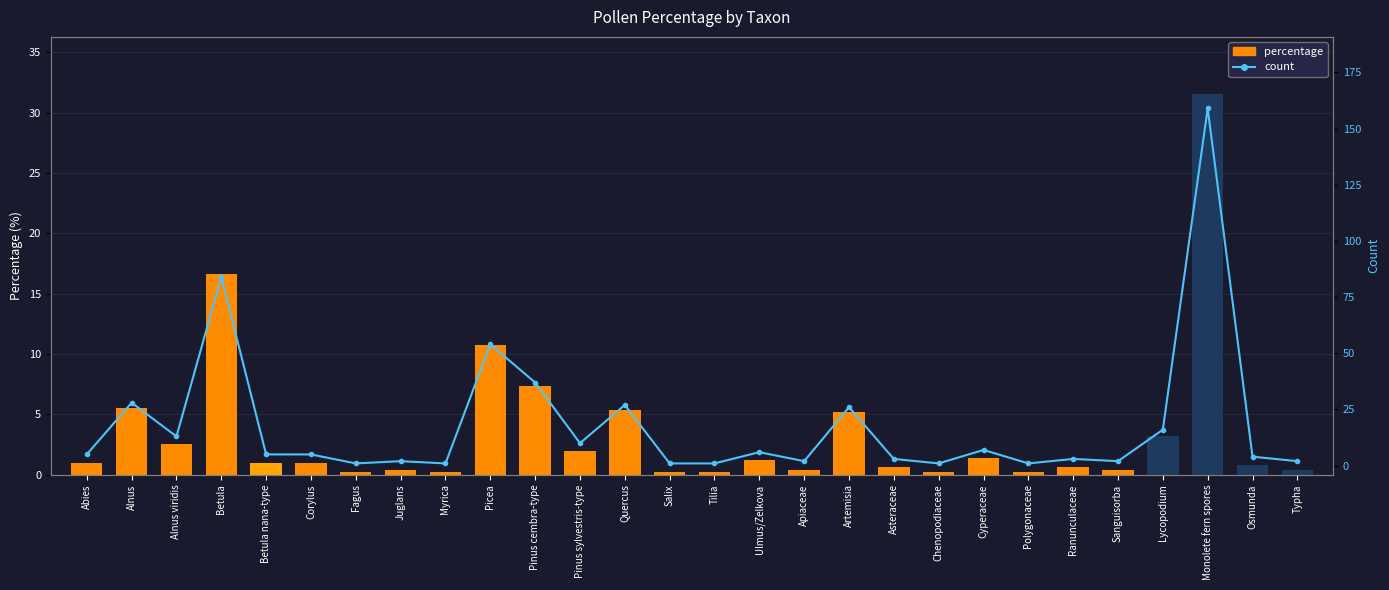

Rank the categories by percentage value from lowest to highest.

Fagus, Myrica, Salix, Tilia, Chenopodiaceae, Polygonaceae, Juglans, Apiaceae, Sanguisorba, Typha, Asteraceae, Ranunculaceae, Osmunda, Abies, Betula nana-type, Corylus, Ulmus/Zelkova, Cyperaceae, Pinus sylvestris-type, Alnus viridis, Lycopodium, Artemisia, Quercus, Alnus, Pinus cembra-type, Picea, Betula, Monolete fern spores